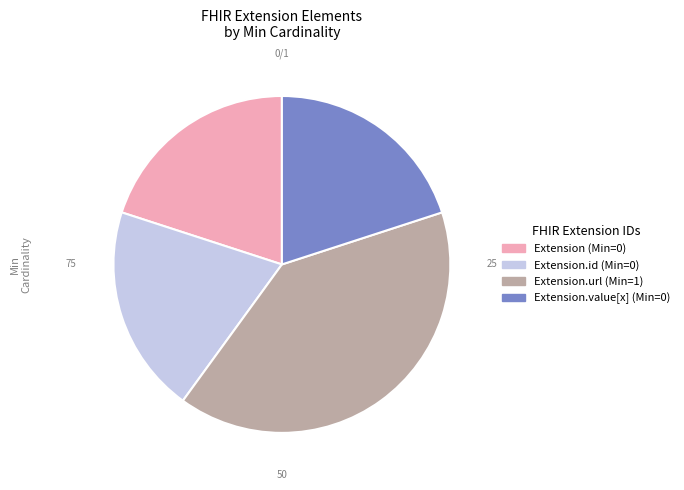

Is there any slice that represents more than half of the pie?

No